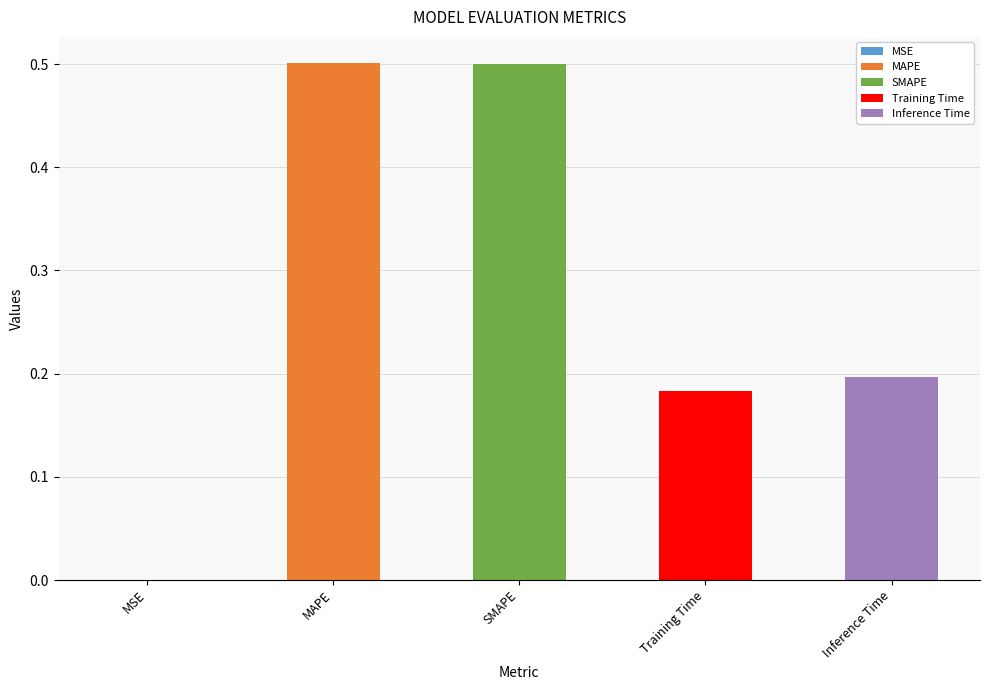

Rank the categories by value from lowest to highest.

MSE, Training Time, Inference Time, SMAPE, MAPE